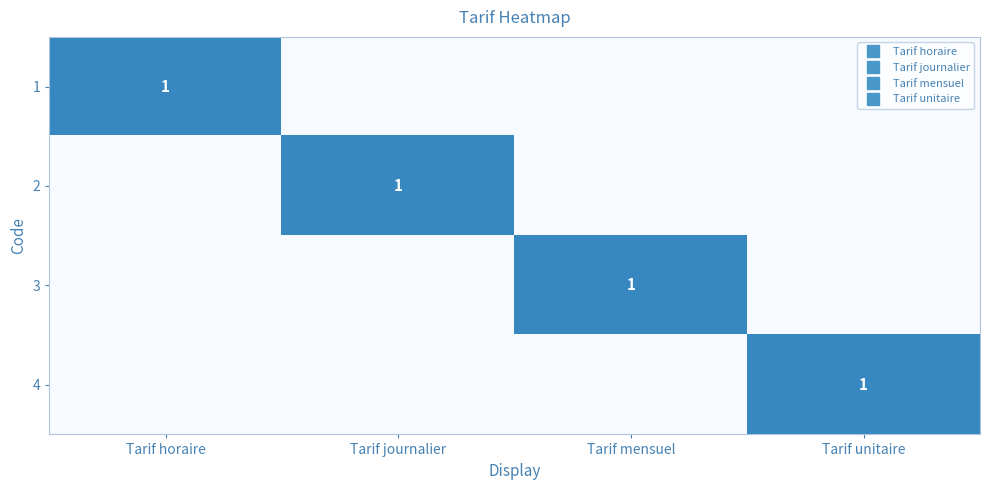

How many values in the 1 series exceed 0?

1